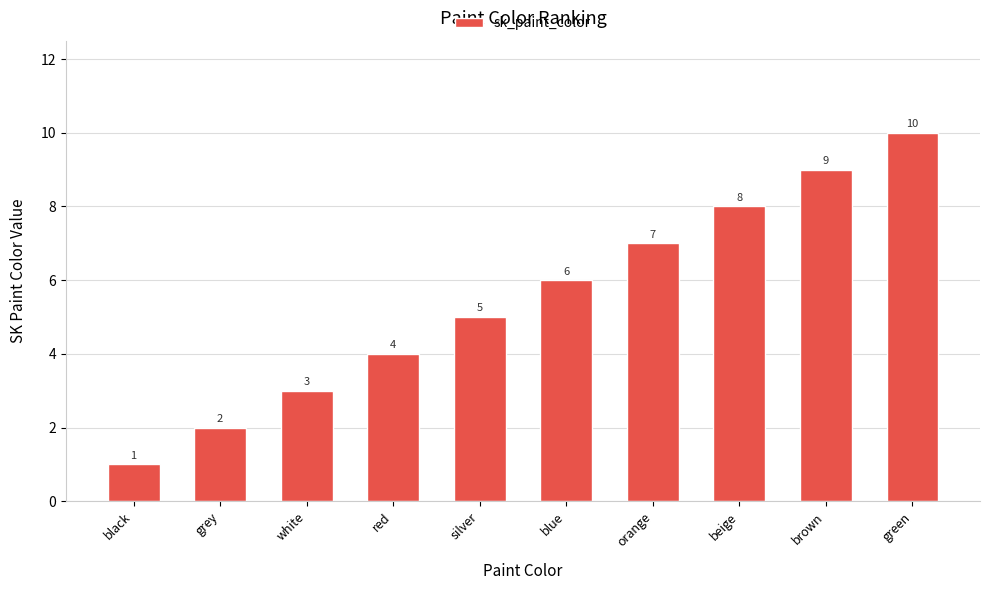

Count the values in the range 3 to 8.

6